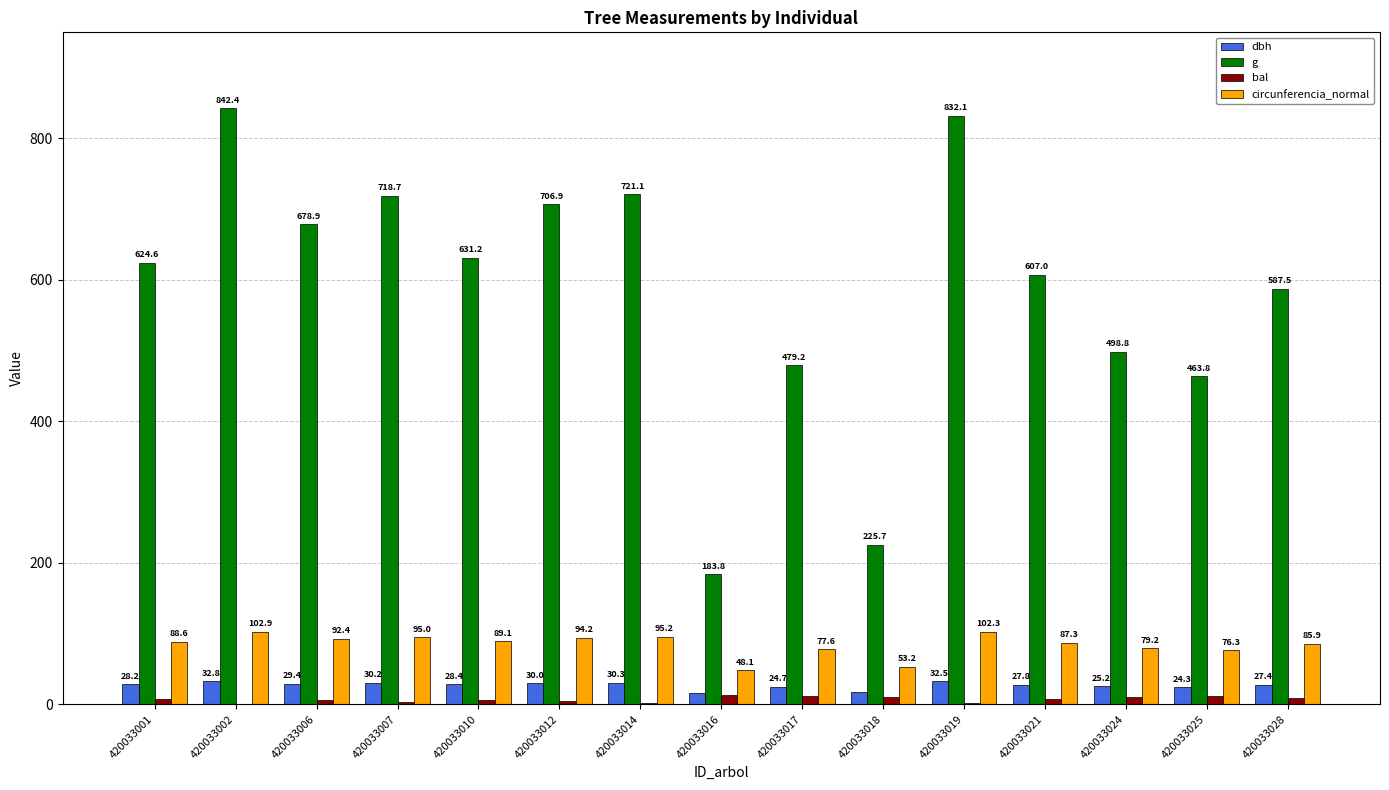

What is the greatest value displayed?

842.4